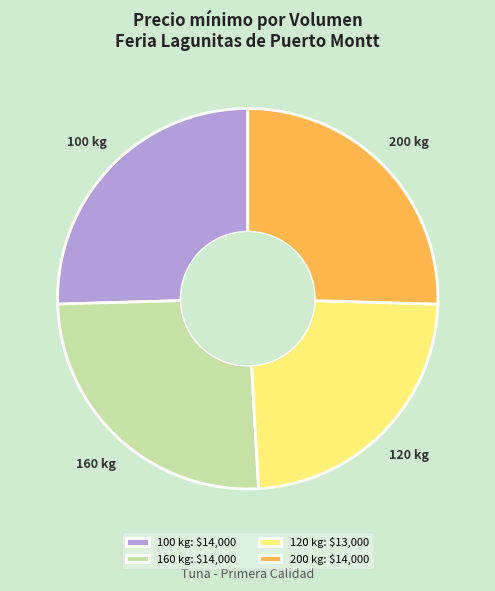

Is 120 kg the majority of the pie?

No